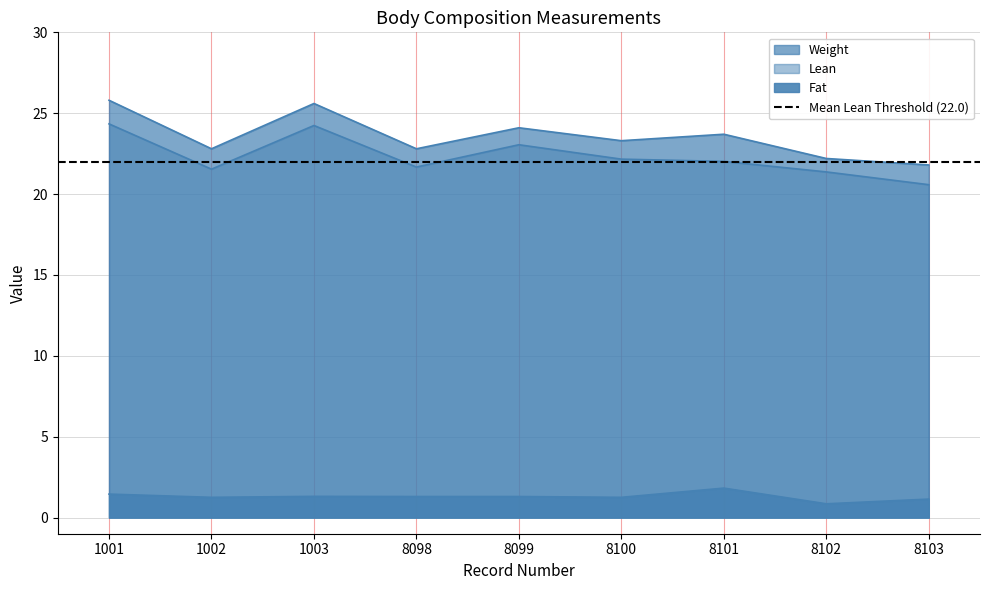

What is the sum of the Lean values at 1001 and 1002?

45.9